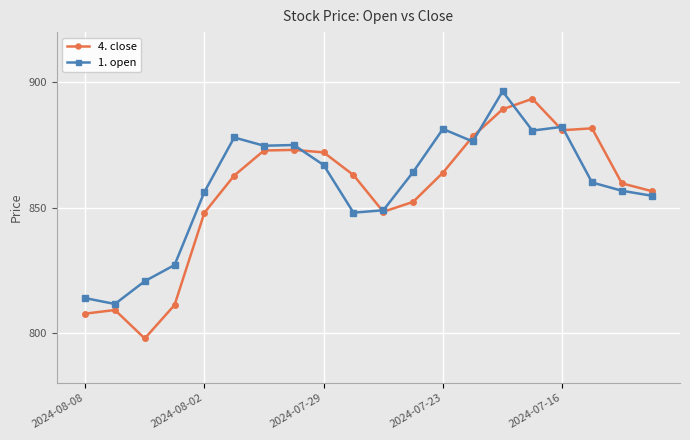

What is the minimum value for 1. open?

811.5